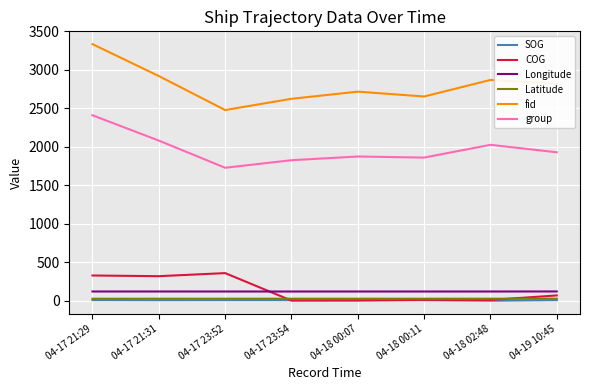

The value of group at 04-17 23:54 is 668.3. True or false?

False